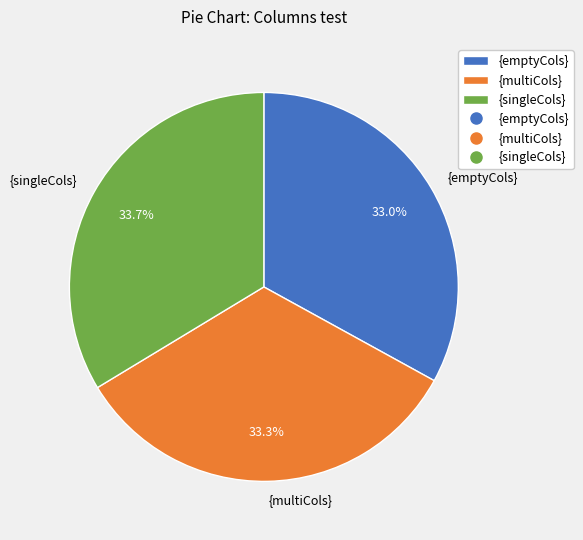

Count the number of slices in the pie.

3